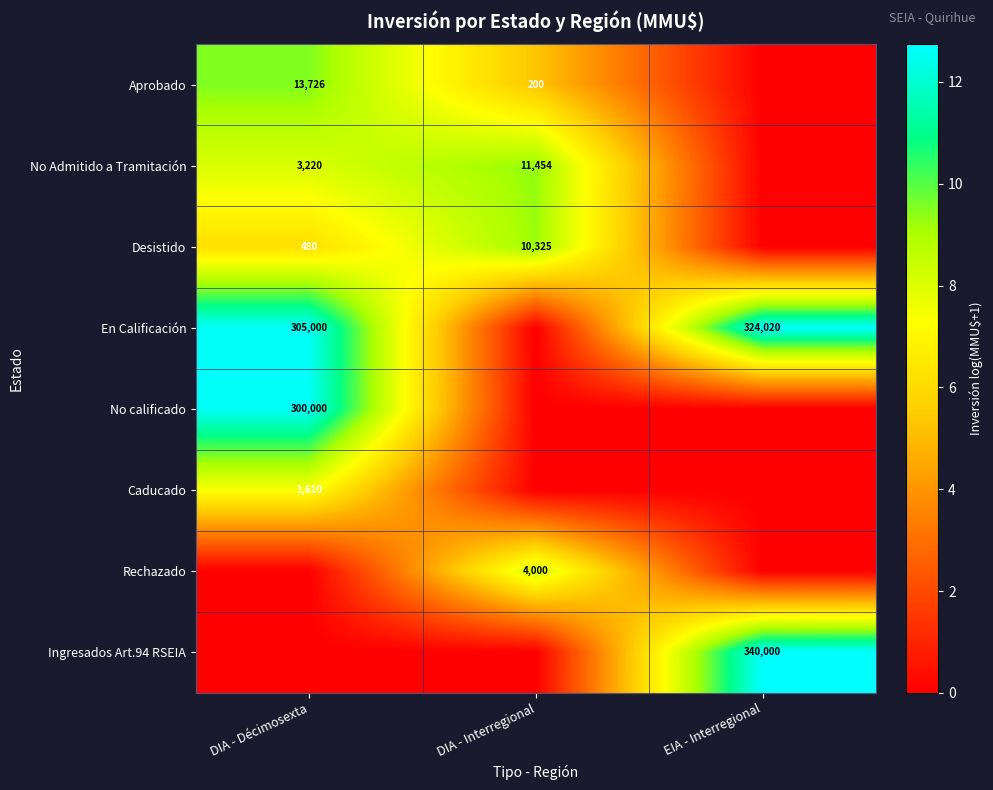

The value of Aprobado at DIA - Décimosexta is 13726. True or false?

True